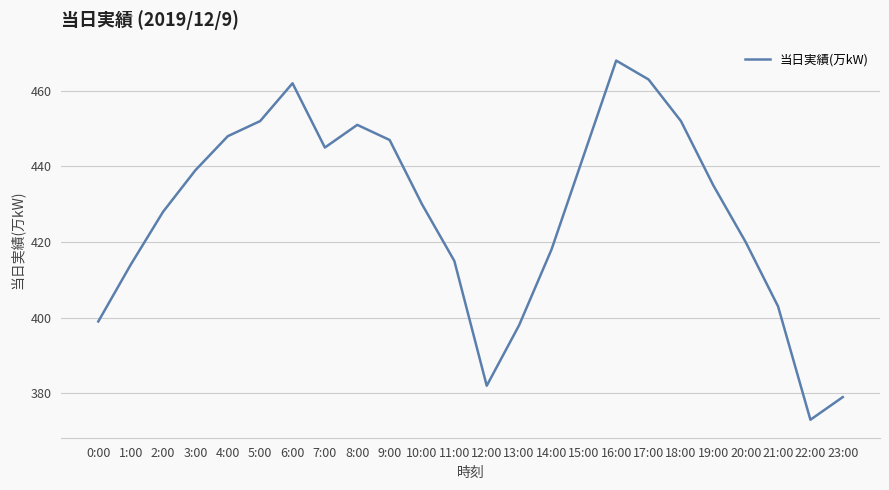

What is the sum of the values at 6:00 and 11:00?

877